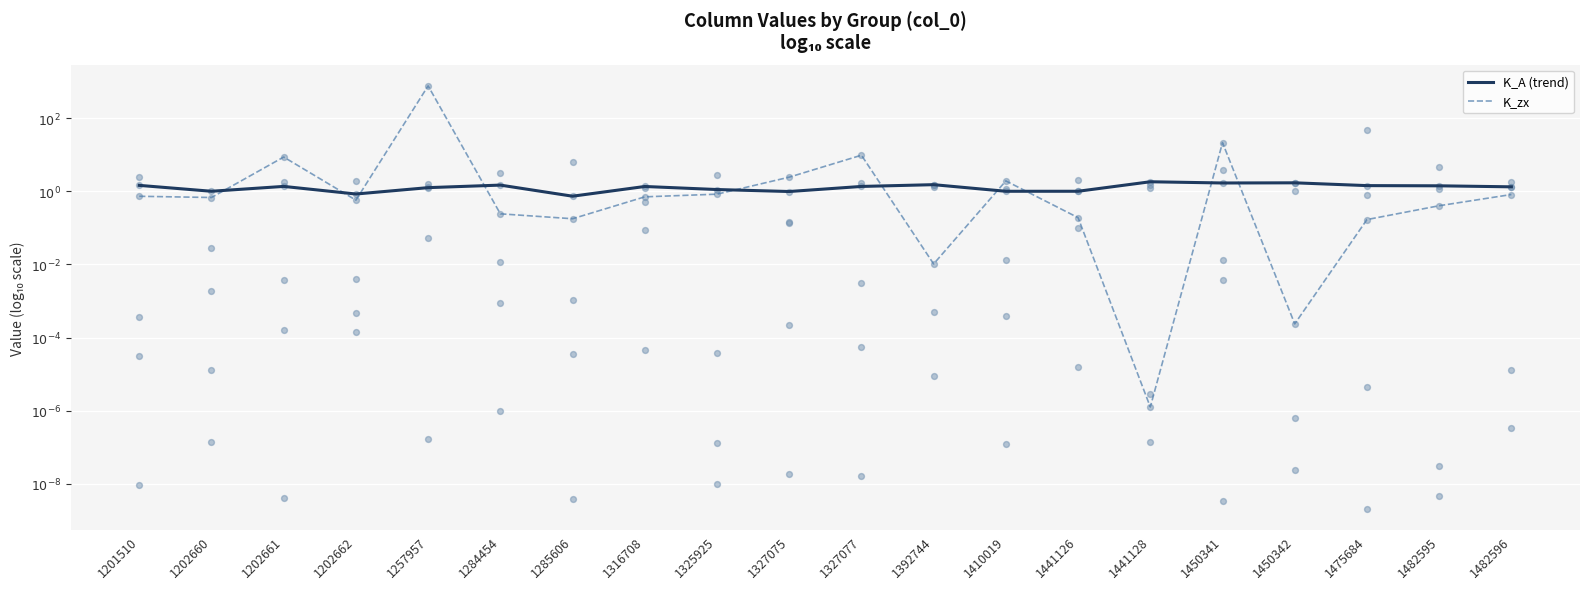

Which series has the largest total across all categories?

K_A (trend)